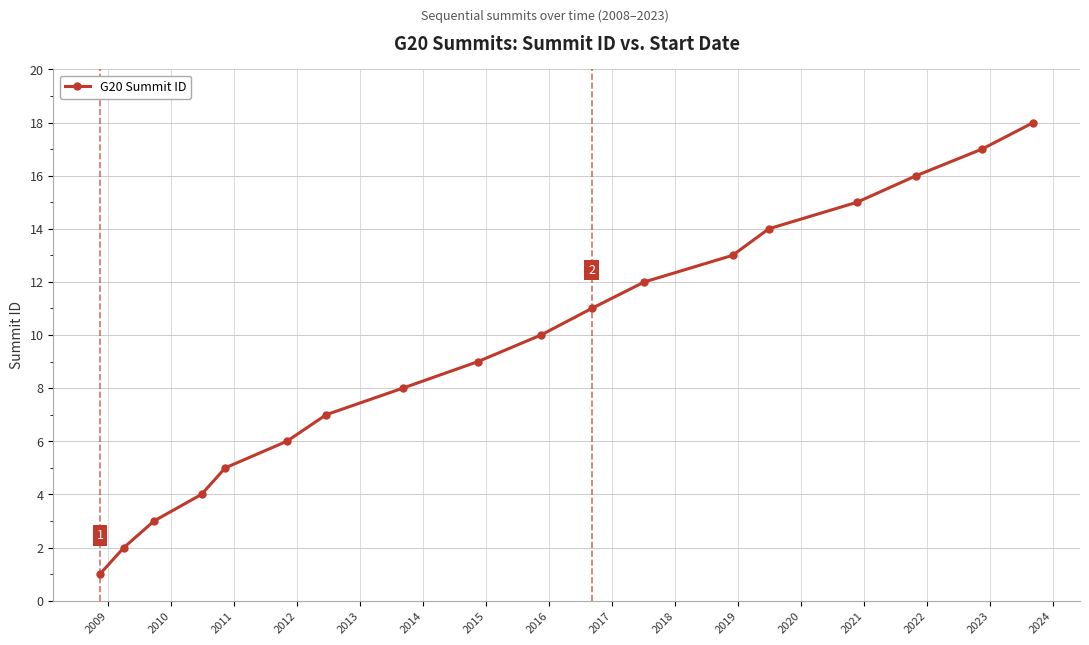

What is the greatest value displayed?

18